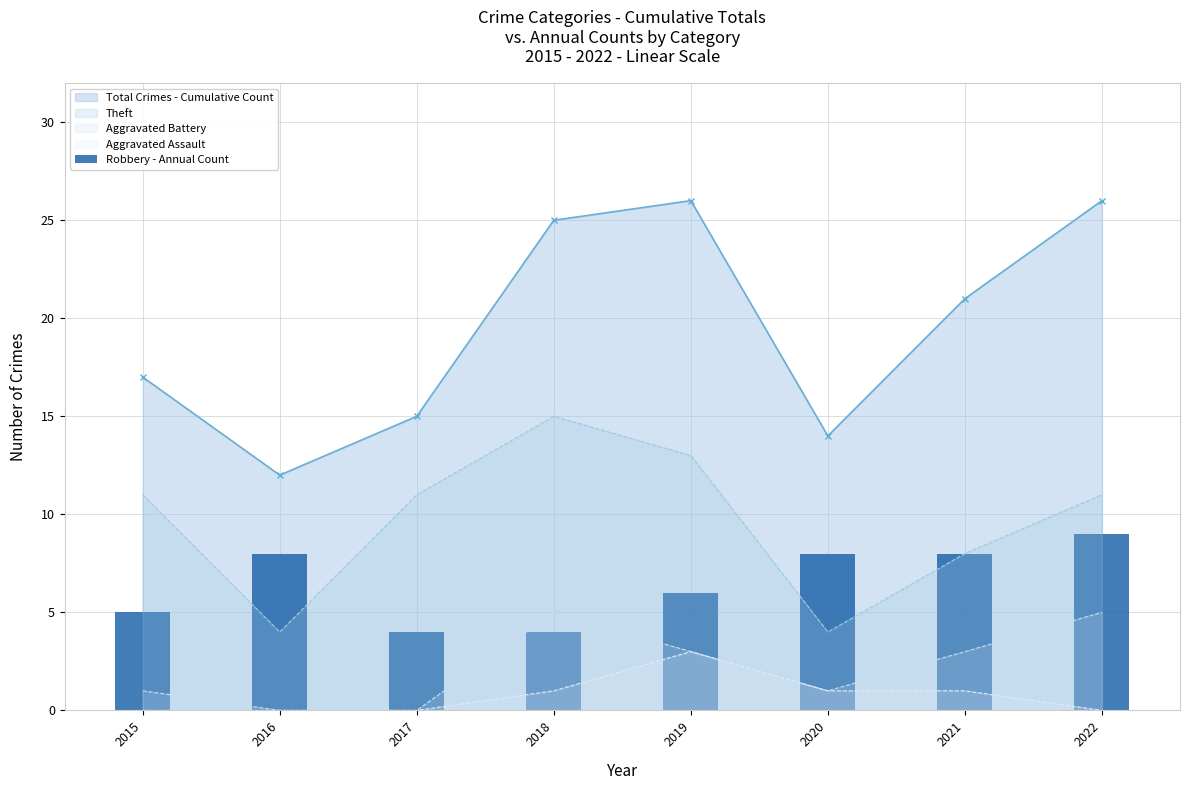

What is the minimum value for Total Crimes - Cumulative Count?

12